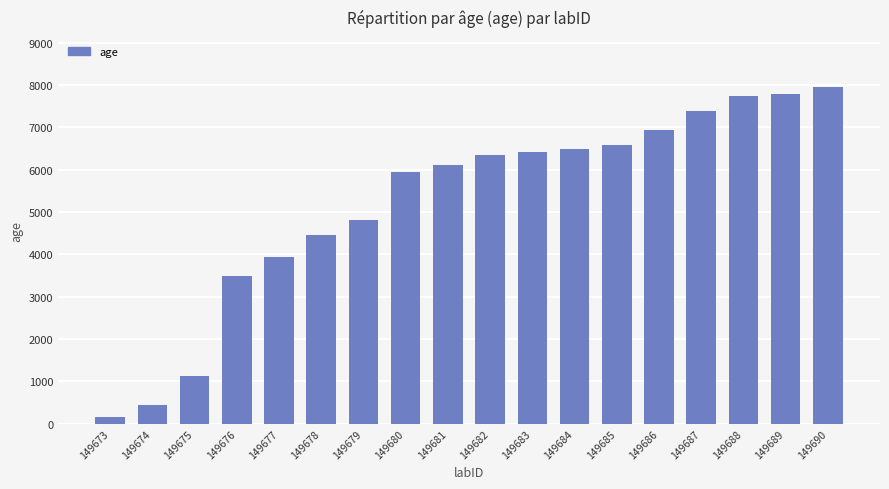

Reading left to right, transcribe all the data shown in this chart.

149673=151.3	149674=440.8	149675=1134.1	149676=3498.6	149677=3948.8	149678=4466.6	149679=4818.7	149680=5951.7	149681=6107.0	149682=6343.6	149683=6408.8	149684=6483.7	149685=6588.2	149686=6934.1	149687=7392.0	149688=7743.2	149689=7785.9	149690=7947.0